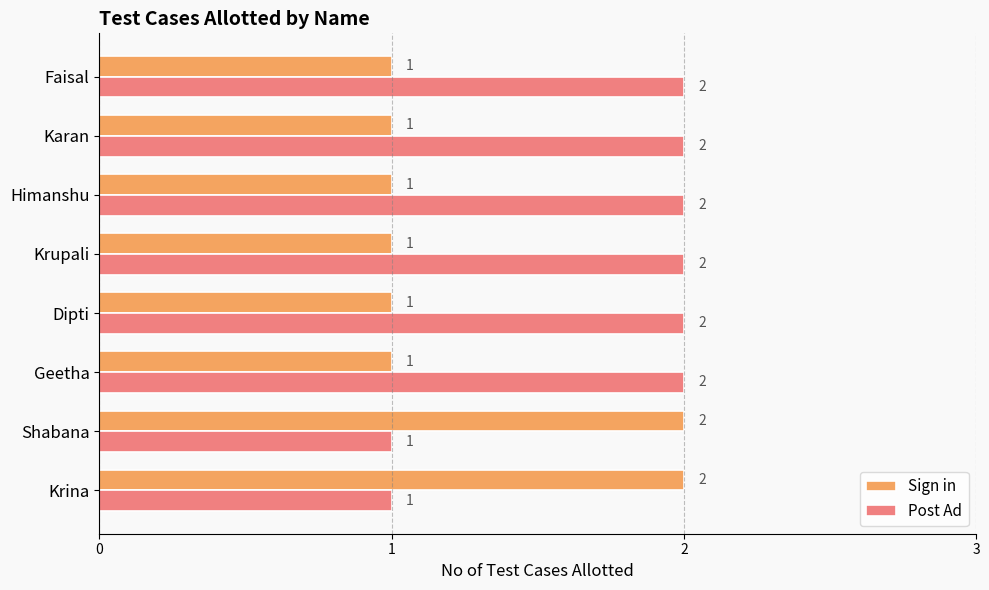

What are all the series names shown in the legend?

Sign in, Post Ad